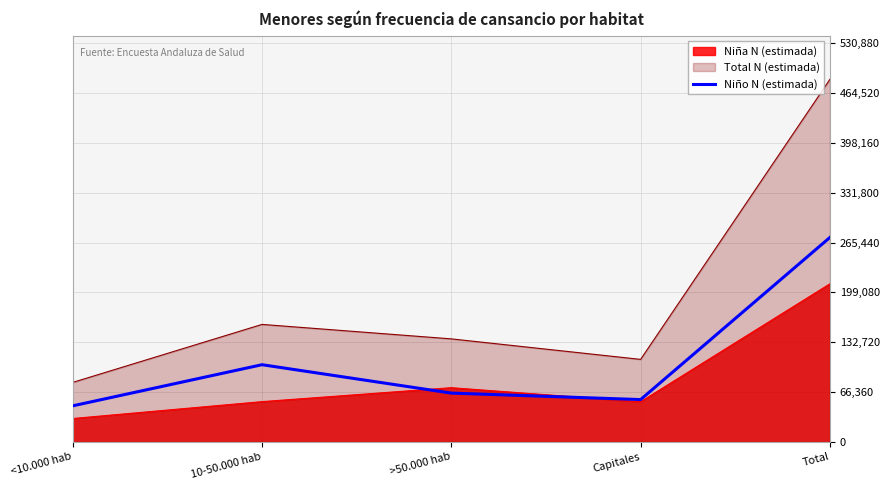

Does the chart display data point markers on the line(s)?

No